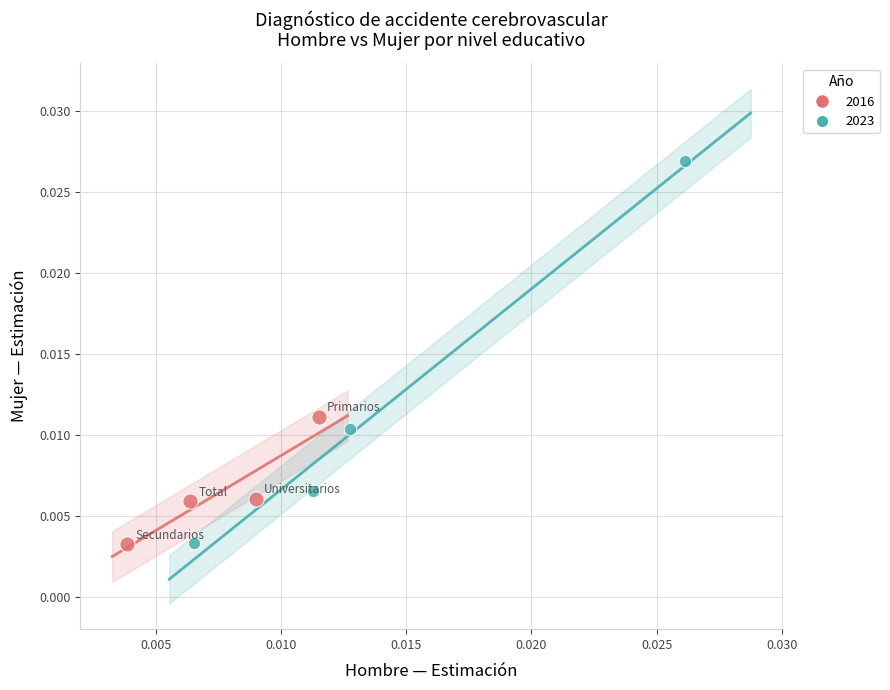

What are all the series names shown in the legend?

2016, 2023